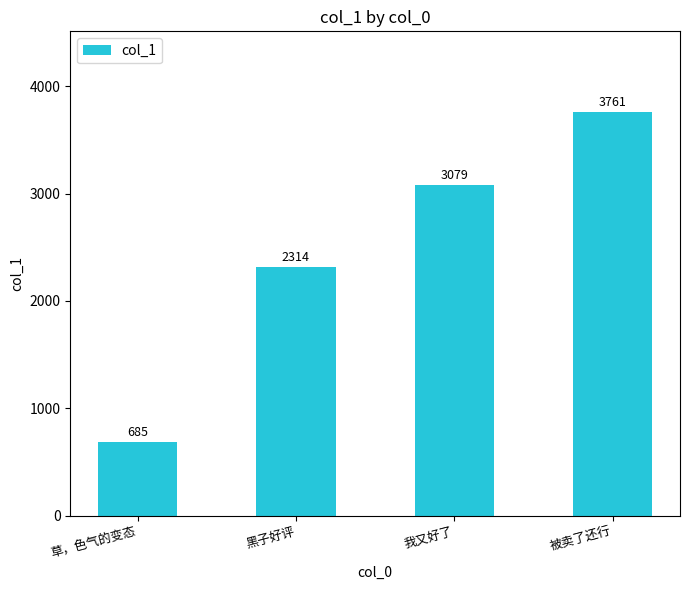

List the labels in order of value, smallest first.

草，色气的变态, 黑子好评, 我又好了, 被卖了还行